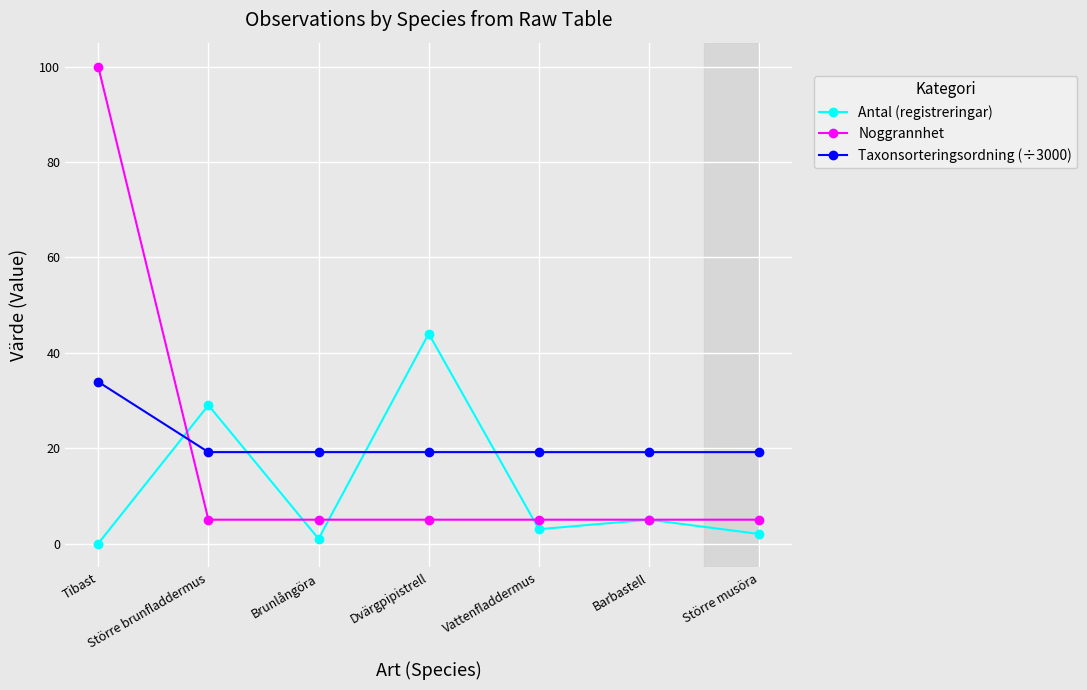

What is the maximum value shown in the chart?

100.0